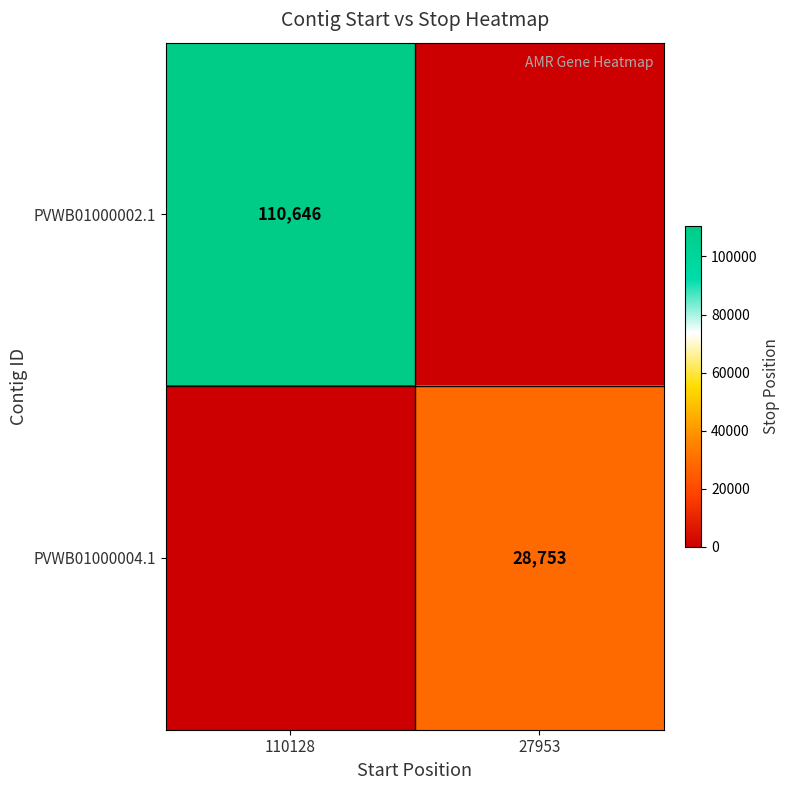

The value of PVWB01000004.1 at 27953 is 28753. True or false?

True